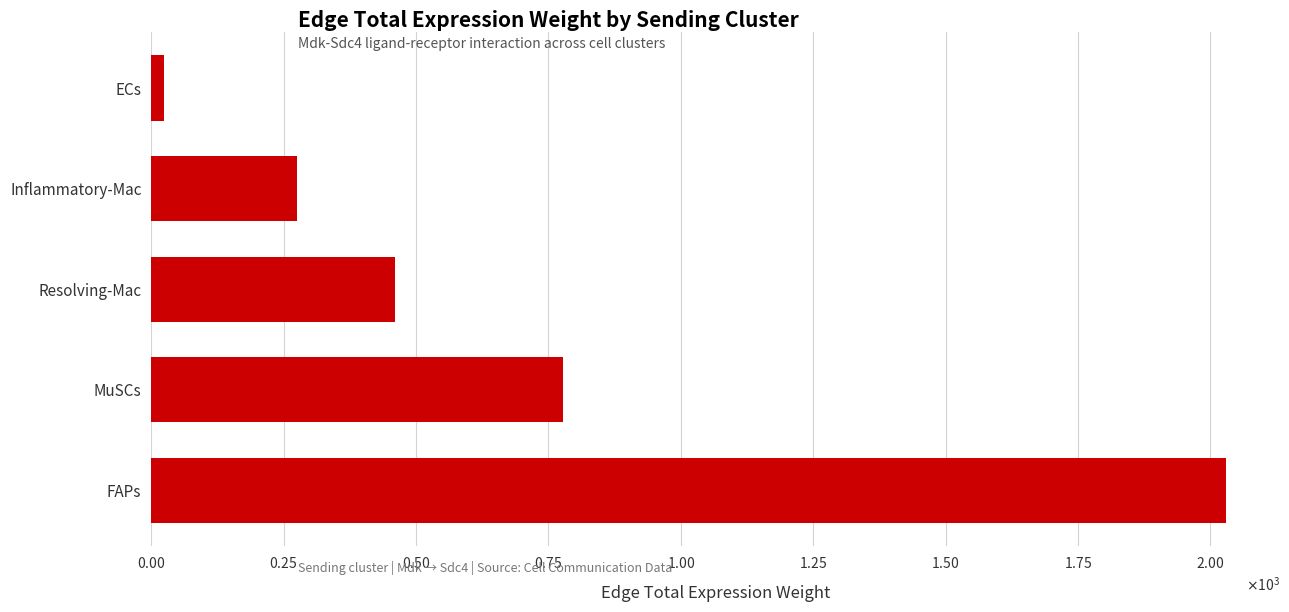

What is the smallest value displayed?

23.9